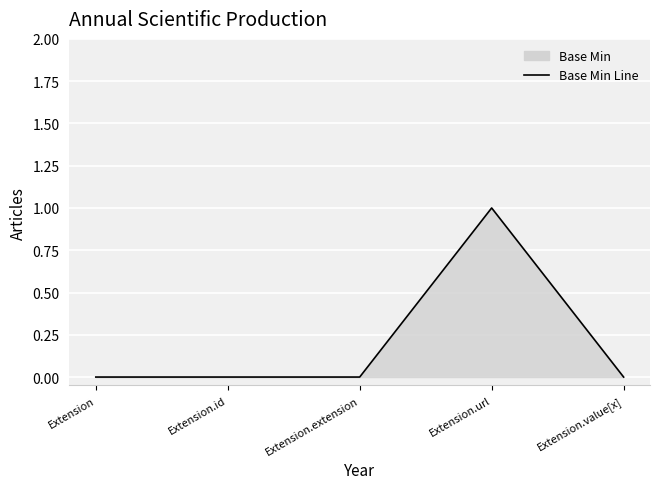

At which category does the data reach its first local peak?

Extension.url